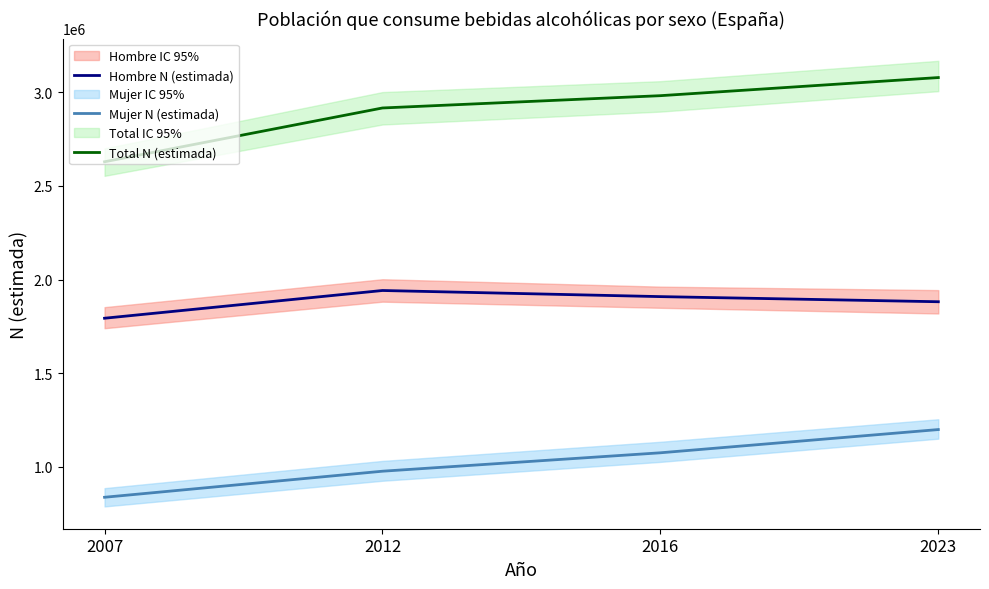

Reading left to right, transcribe all the data shown in this chart.

Hombre N (estimada): 2007=1793032	2012=1941213	2016=1908543	2023=1881147
Mujer N (estimada): 2007=836193	2012=975444	2016=1073868	2023=1198057
Total N (estimada): 2007=2629225	2012=2916656	2016=2982411	2023=3079204